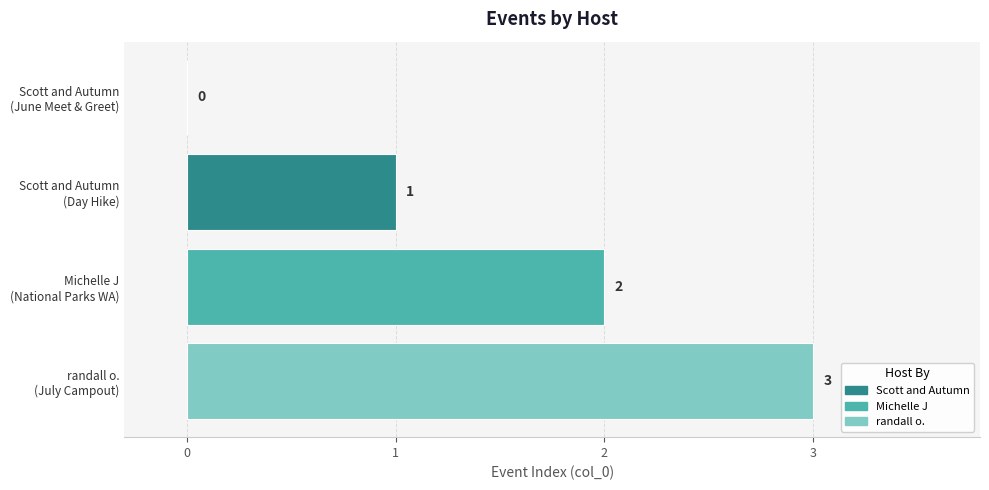

What is the sum of all values?

6